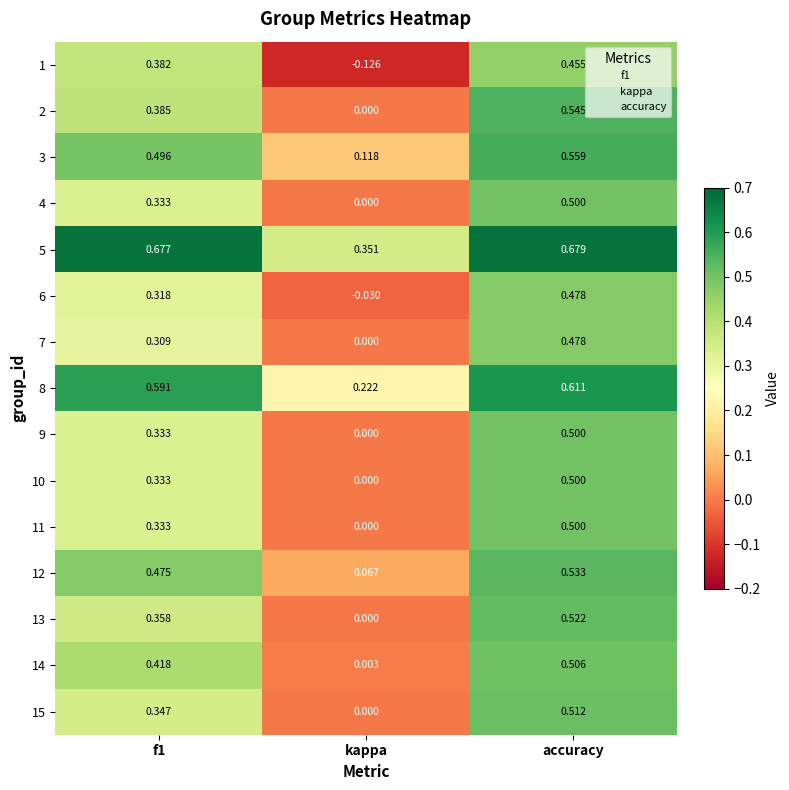

Which series has the largest range (max minus min)?

1